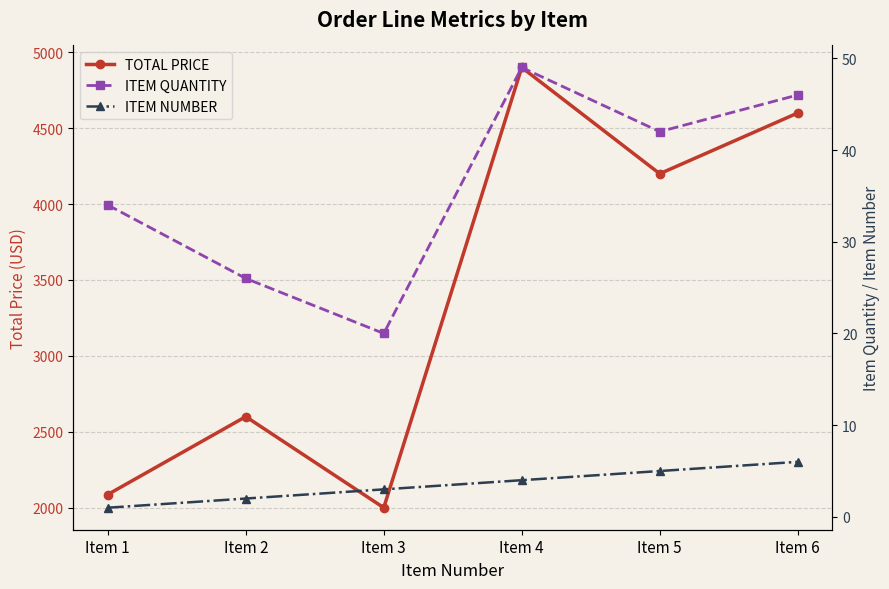

True or false: ITEM NUMBER has more than 1 interior local peaks.

False